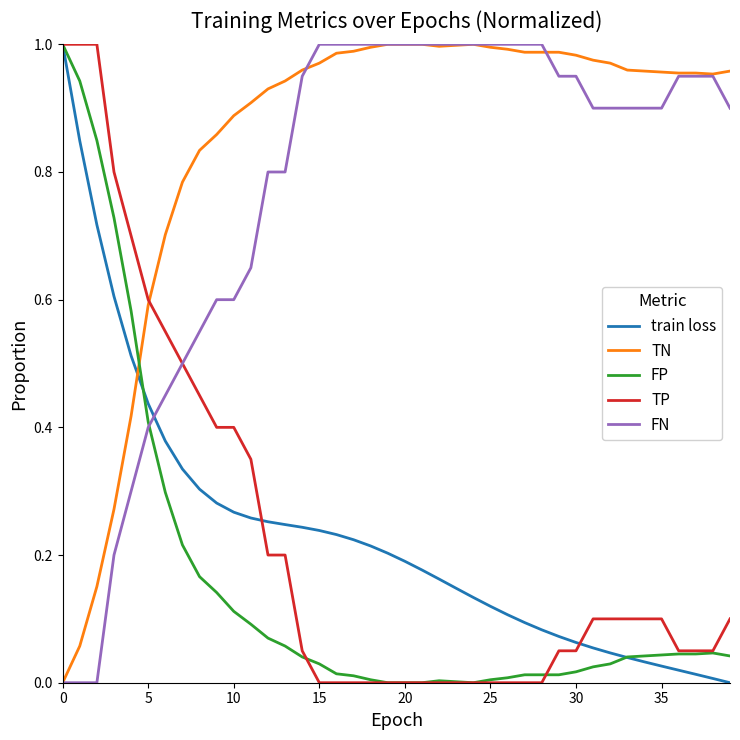

Which series has the largest total across all categories?

TN